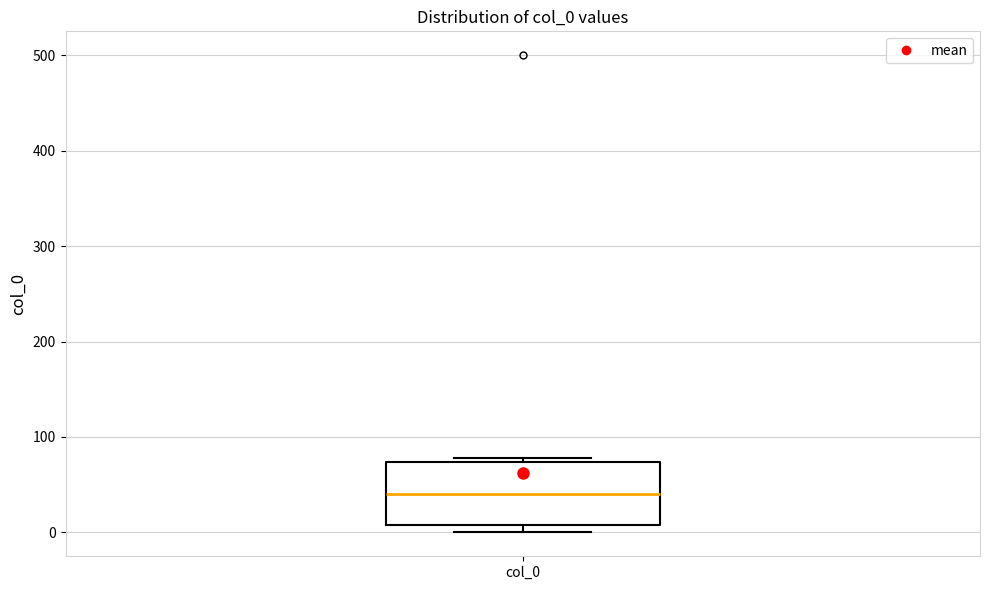

Read this box plot against the y-axis: the position of the median line, the range covered by the box, and the ends of both whiskers. The values are not printed on the chart, so give them approximately, as read against the axis.

median 40, box 10 to 70, whiskers 0 to 80